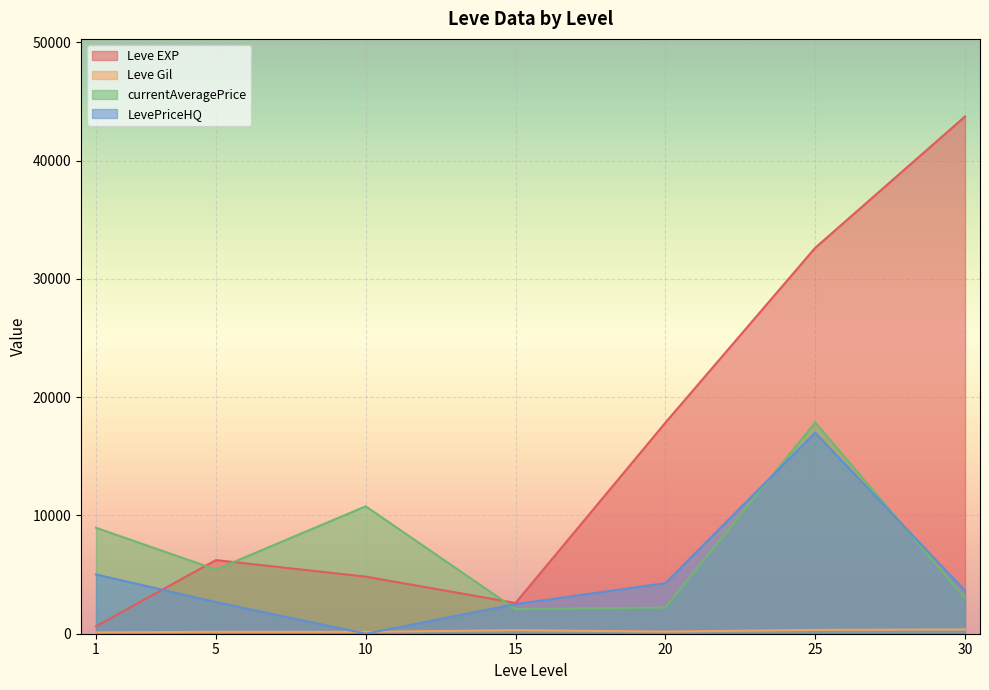

At which label does currentAveragePrice first exceed 3514?

1